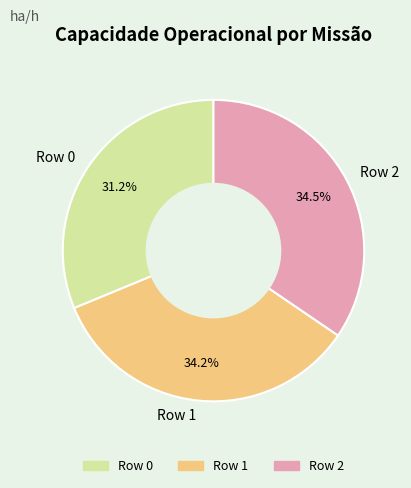

To the nearest percent, what is the difference between the largest and smallest slice percentages?

3%